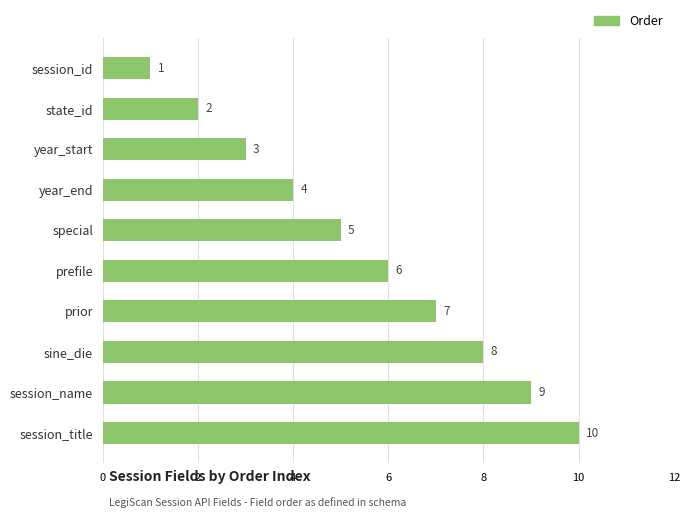

Is it true that the value at session_id is 1?

True